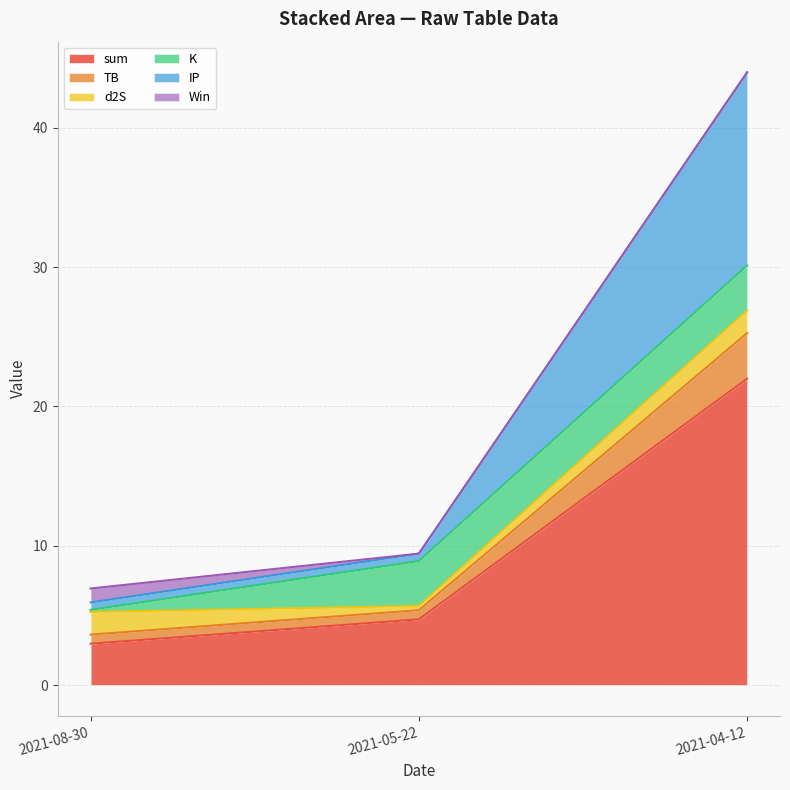

True or false: sum has a value of 30.2 at 2021-04-12.

False